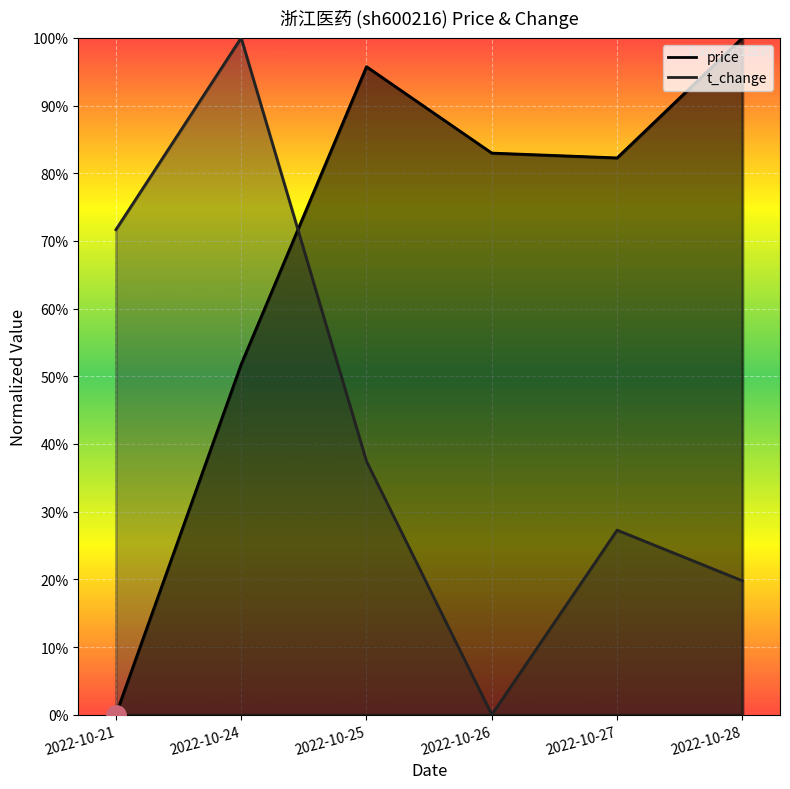

Is it true that price equals 1.0 at 2022-10-28?

True